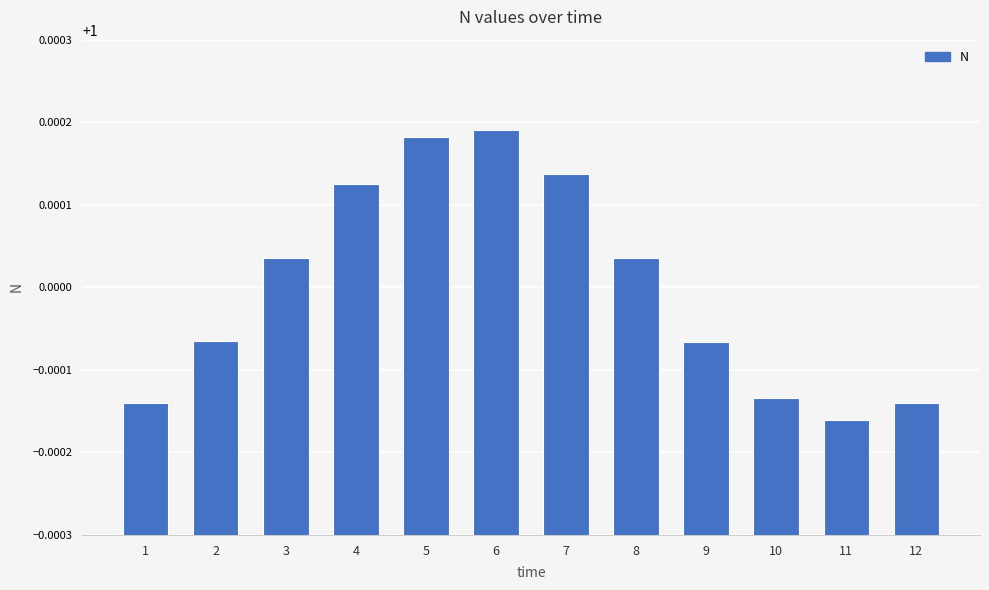

Which has a higher value, 3 or 7?

7